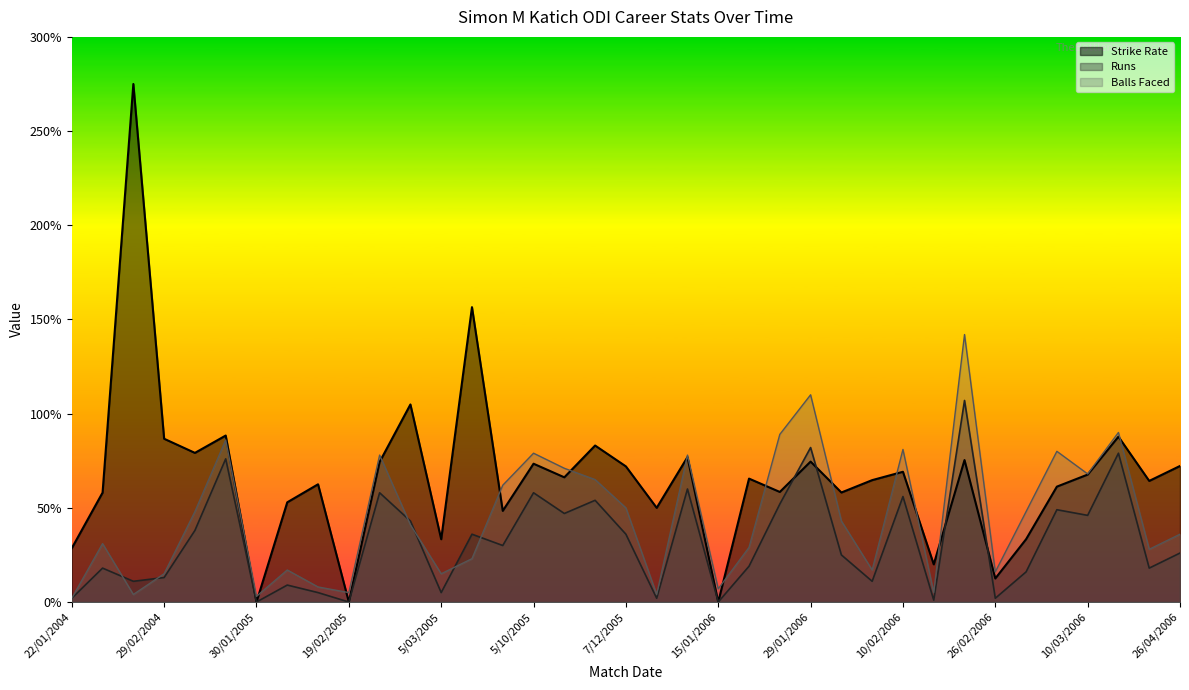

At 1/03/2005, list the series in order from largest to smallest.

Strike Rate, Runs, Balls